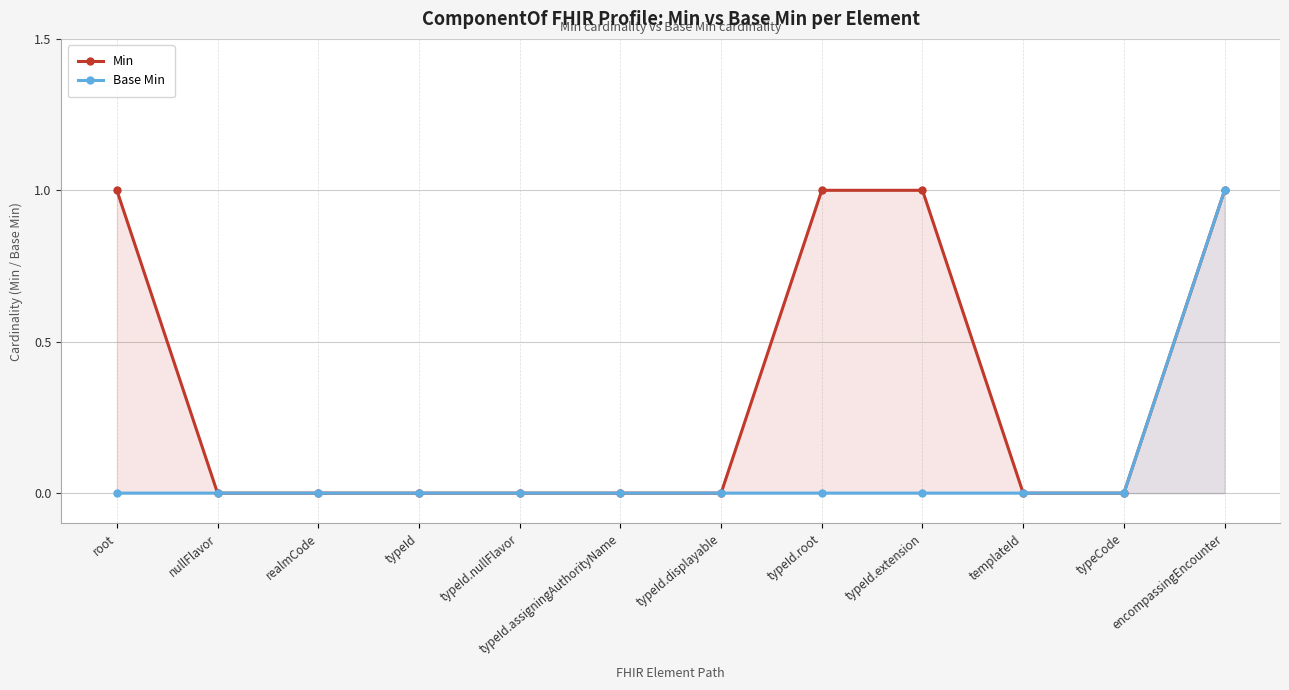

Reading left to right, what are all the values shown in this chart?

Min: root=1	nullFlavor=0	realmCode=0	typeId=0	typeId.nullFlavor=0	typeId.assigningAuthorityName=0	typeId.displayable=0	typeId.root=1	typeId.extension=1	templateId=0	typeCode=0	encompassingEncounter=1
Base Min: root=0	nullFlavor=0	realmCode=0	typeId=0	typeId.nullFlavor=0	typeId.assigningAuthorityName=0	typeId.displayable=0	typeId.root=0	typeId.extension=0	templateId=0	typeCode=0	encompassingEncounter=1